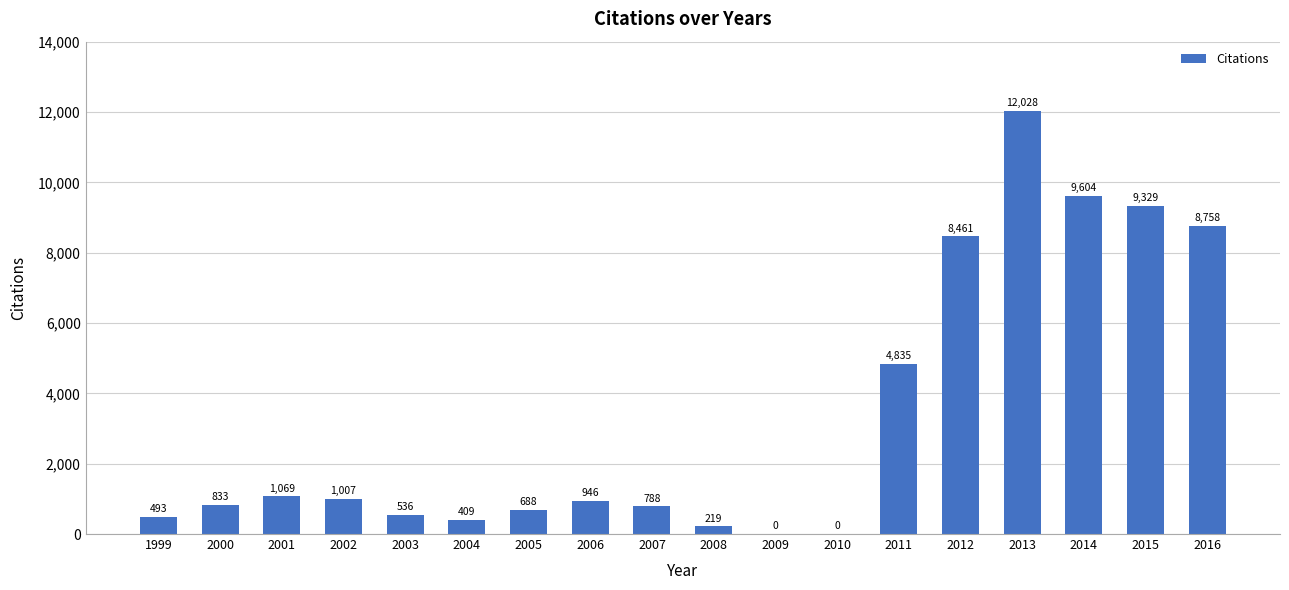

What is the ratio of the value at 2004 to the value at 1999?

0.8